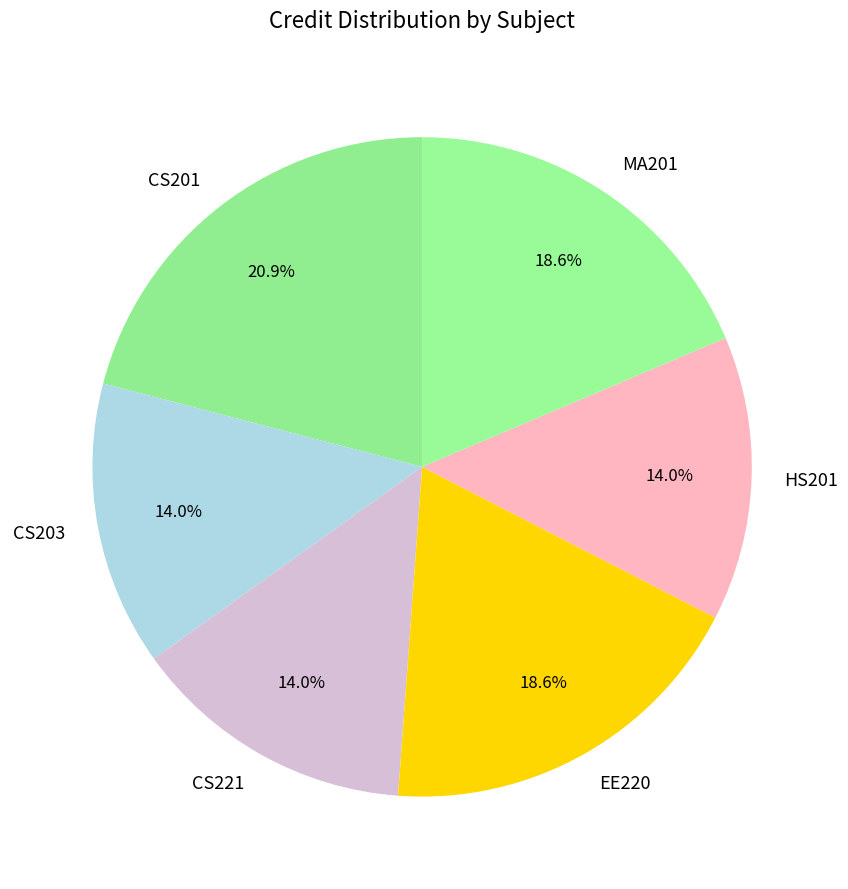

To the nearest percent, what is the average slice percentage?

17%